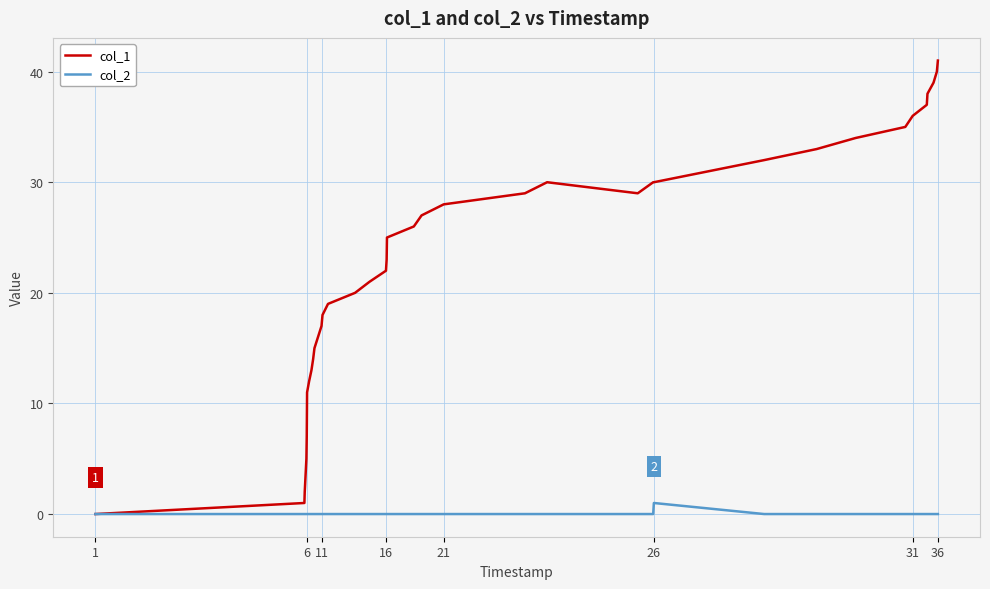

Which series has the largest total across all categories?

col_1